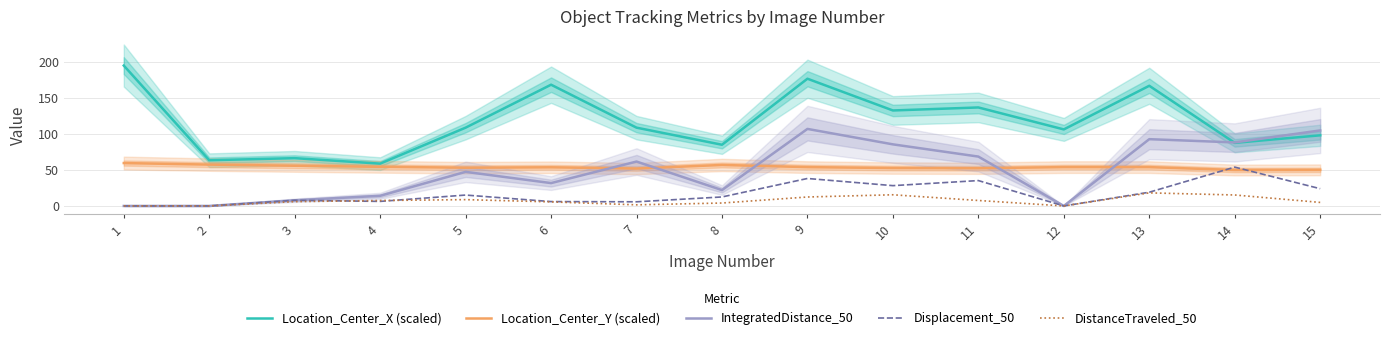

At which category is the sum across all series the highest?

9